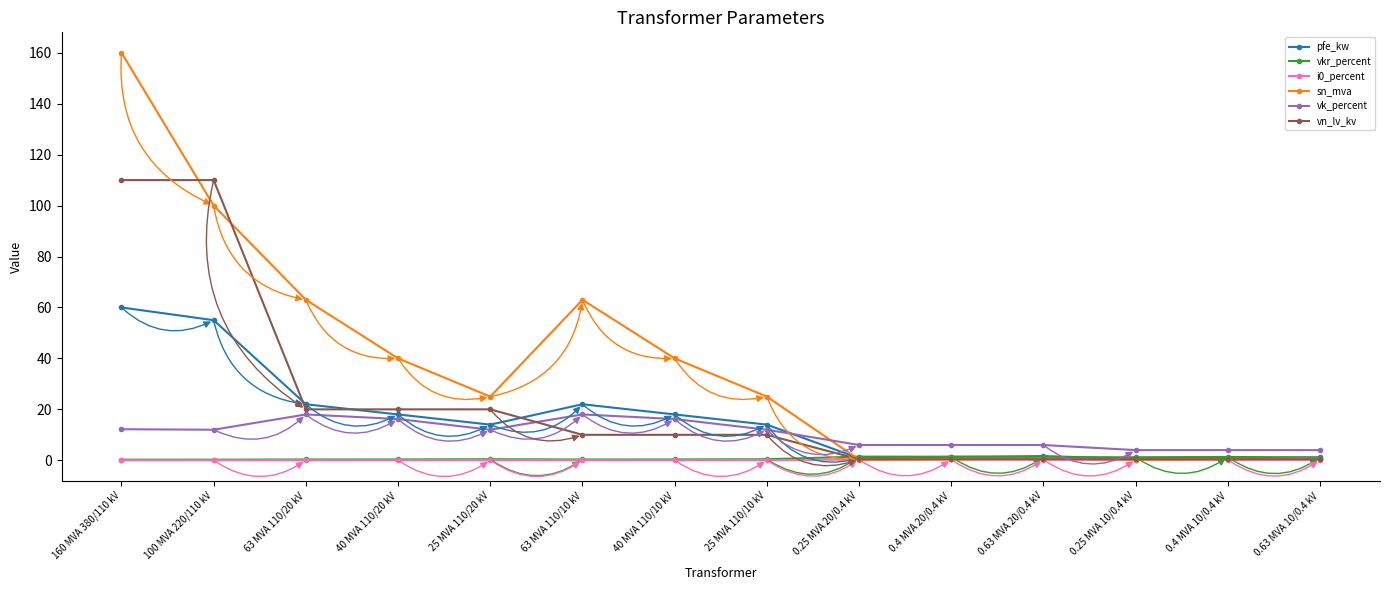

How many distinct data groups are displayed?

6